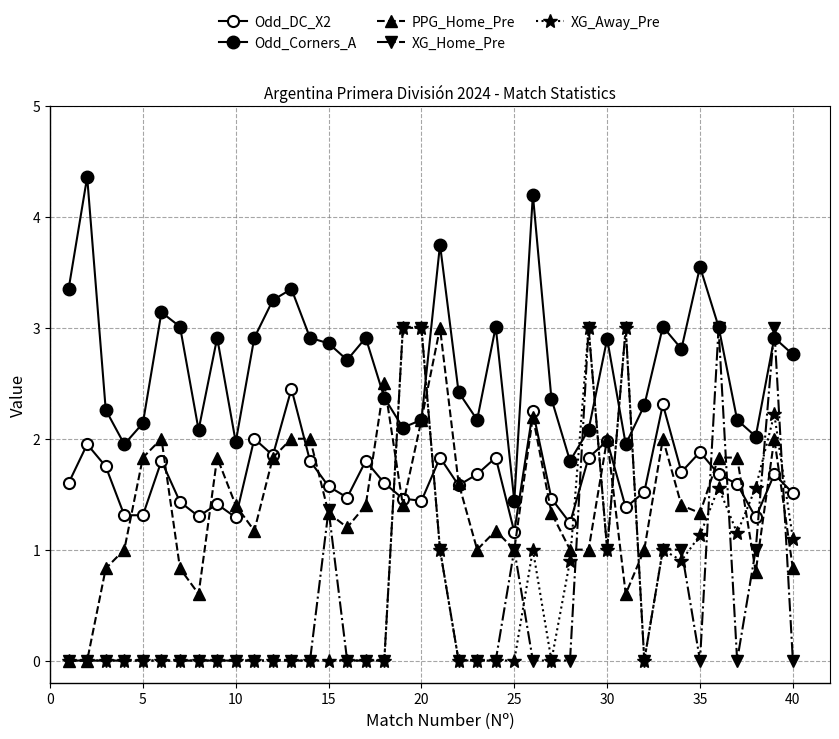

How many times do Odd_DC_X2 and PPG_Home_Pre cross each other?

16